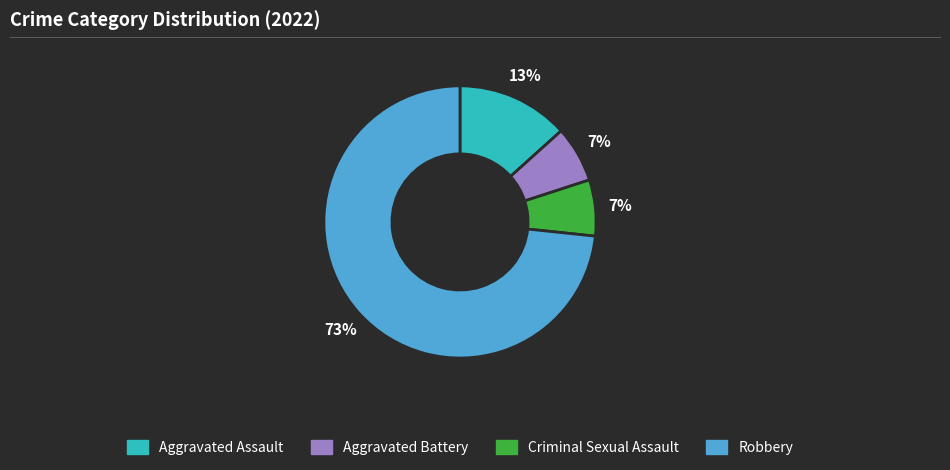

How many slices are in this pie chart?

4